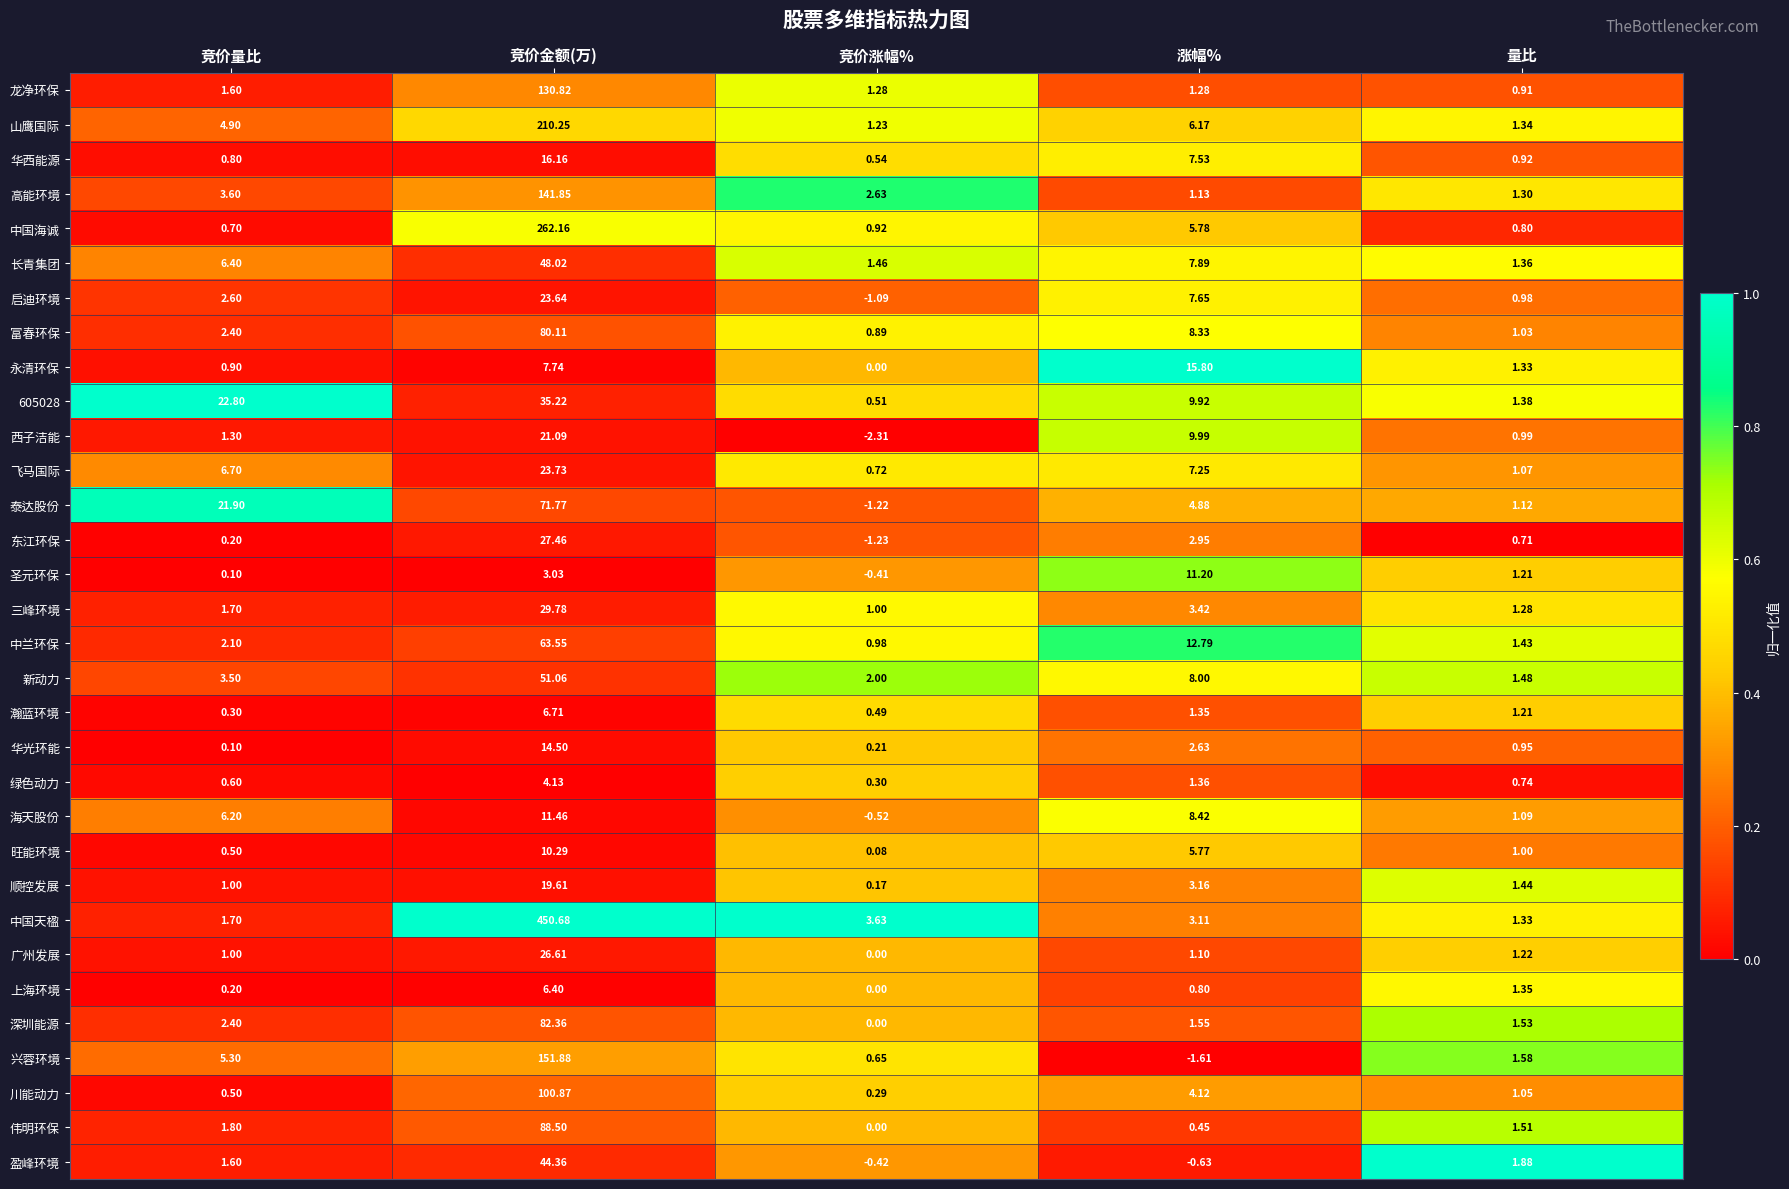

At which category does the chart reach its minimum across all series?

竞价涨幅%